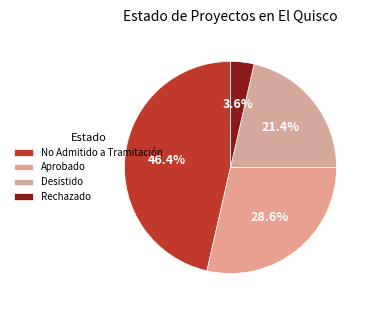

Rank the categories by value from highest to lowest.

No Admitido a Tramitación, Aprobado, Desistido, Rechazado